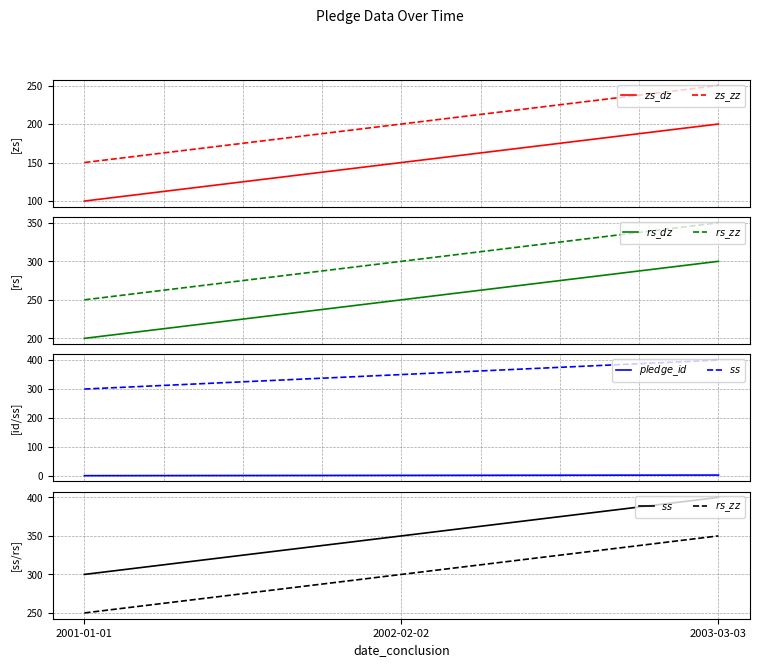

How many data points in $ss$ are above 350?

1